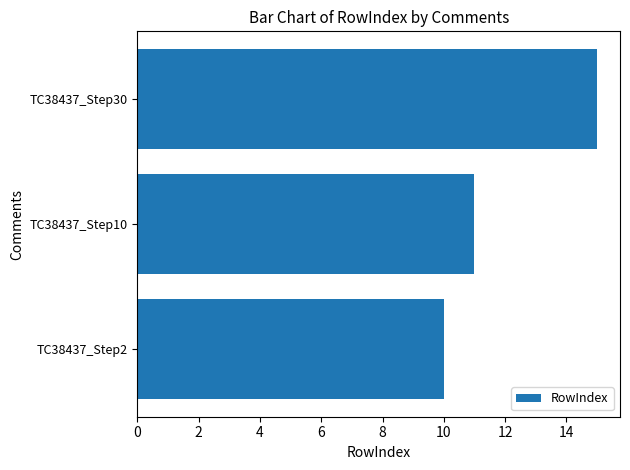

Which label corresponds to the smallest value in the chart?

TC38437_Step2